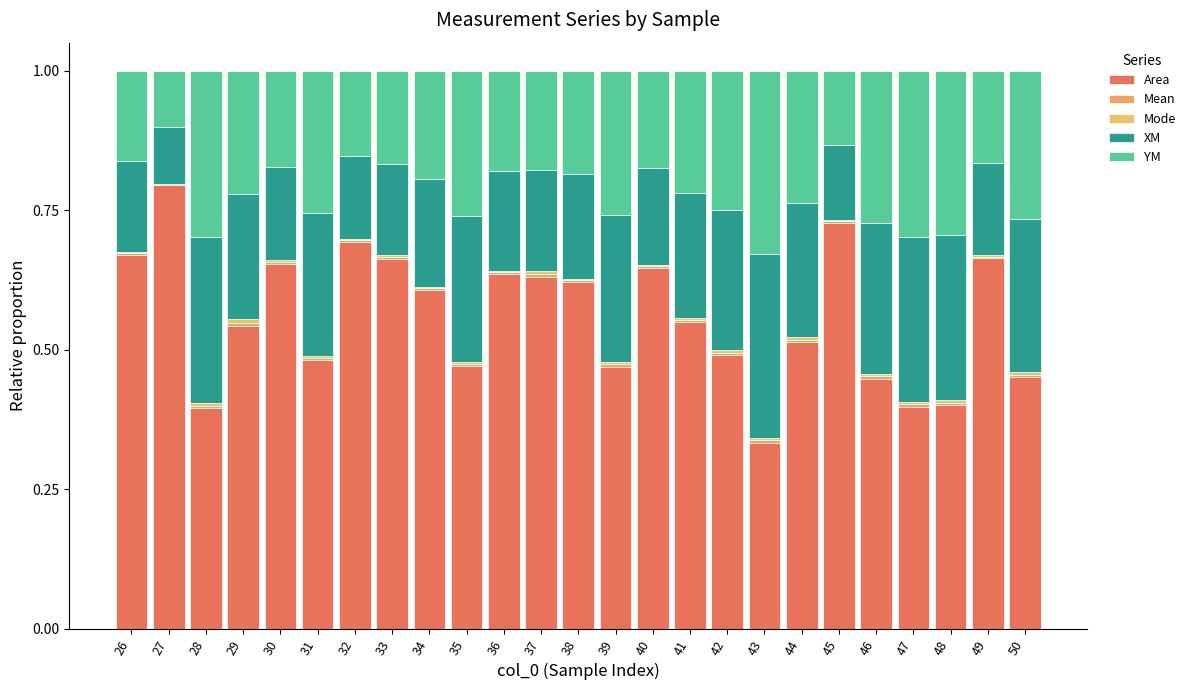

Are the bars horizontal?

No